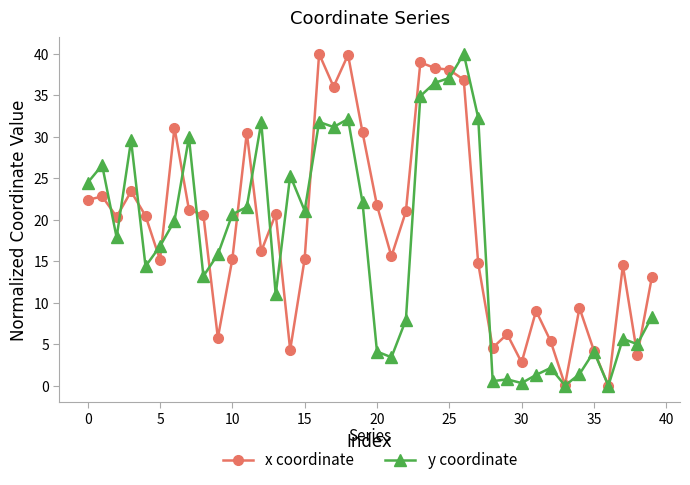

How many lines are shown in the chart?

2